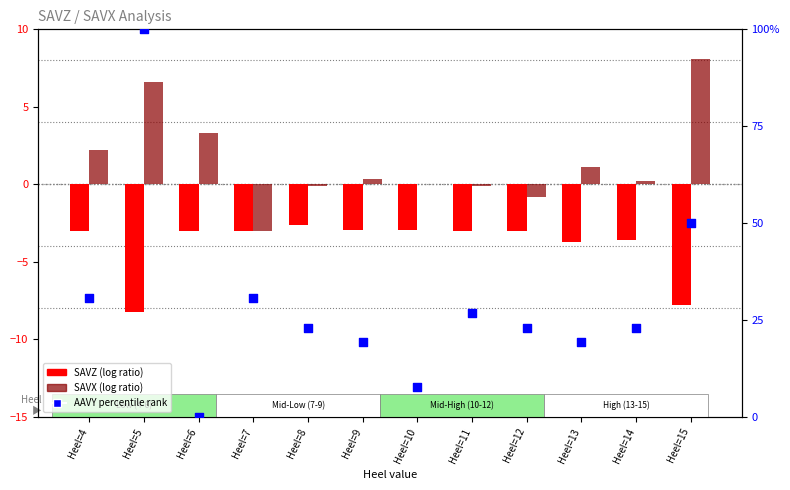

What are all the series names shown in the legend?

SAVZ, SAVX, AAVY (percentile)